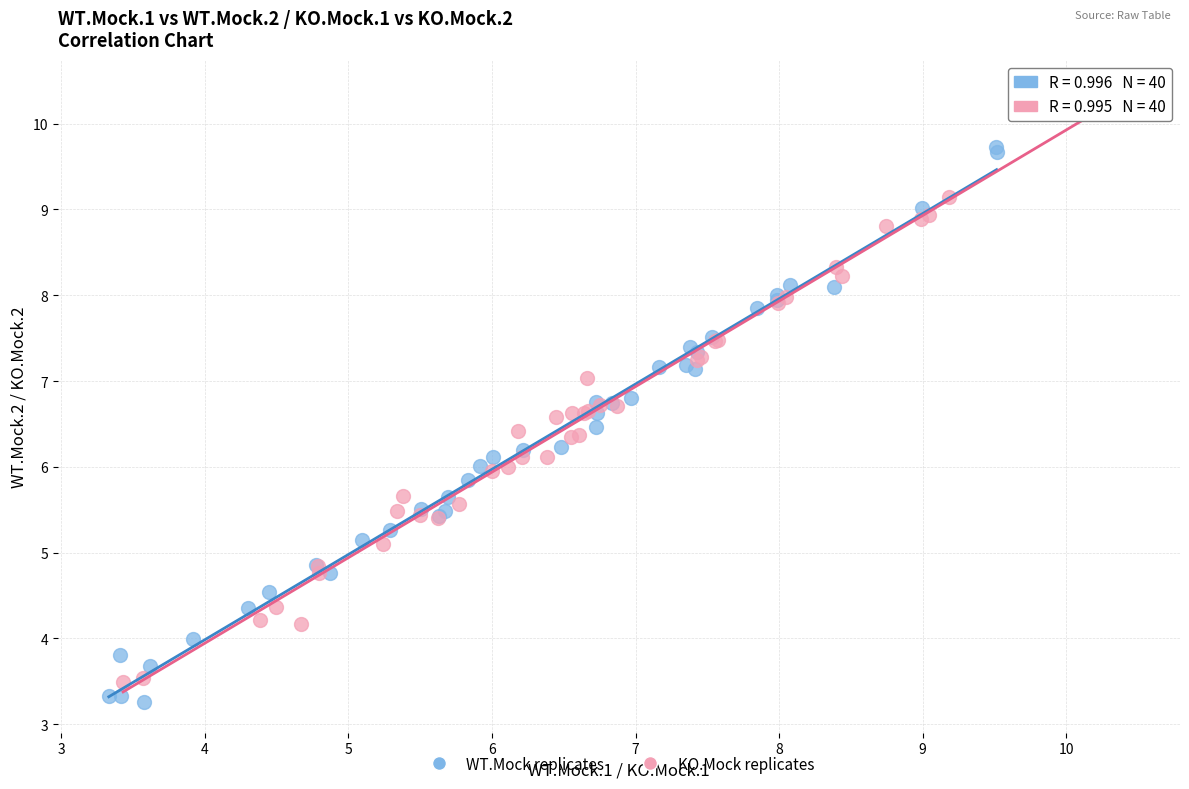

Which series contains the highest Y value?

KO.Mock replicates